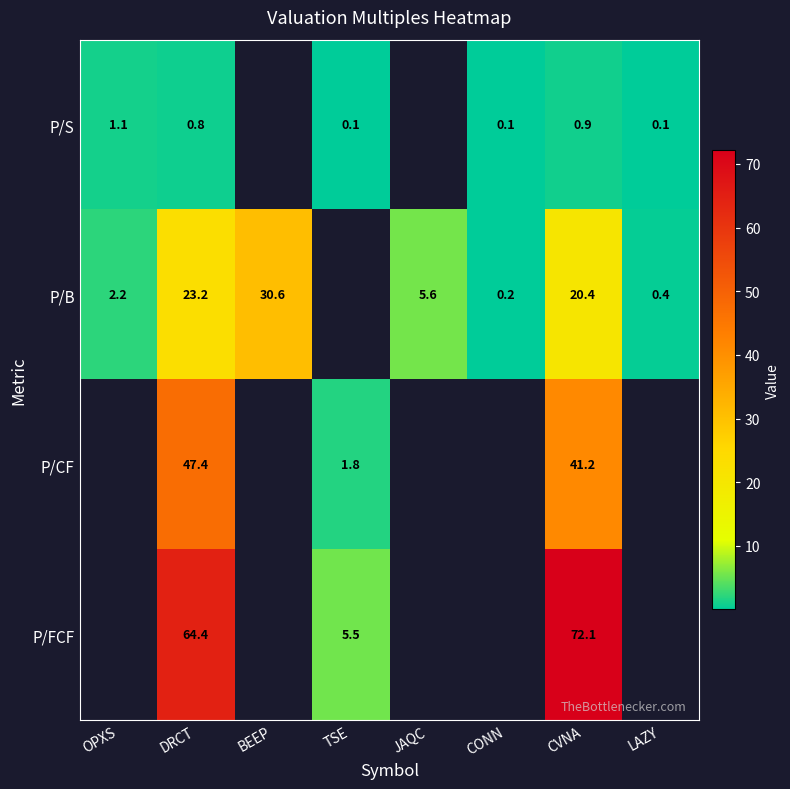

Which has a higher value, OPXS or CVNA?

OPXS